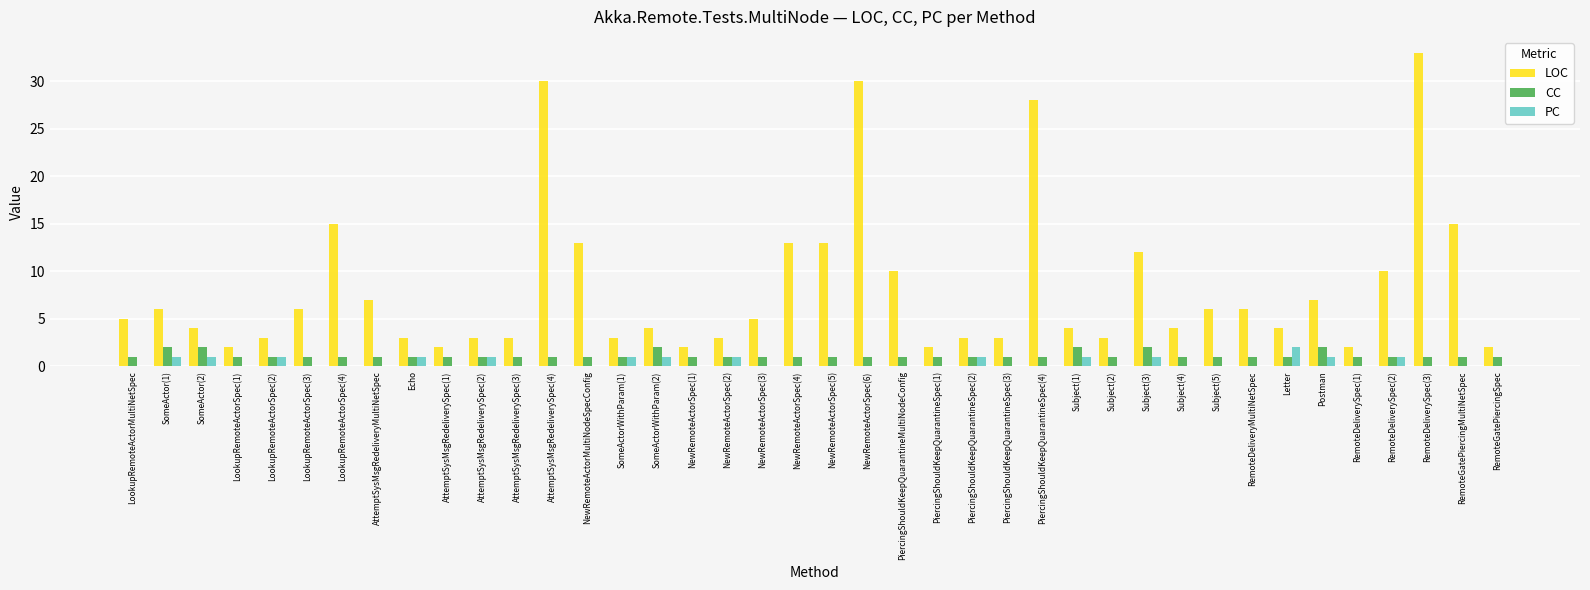

At which label does LOC reach its peak?

RemoteDeliverySpec(3)